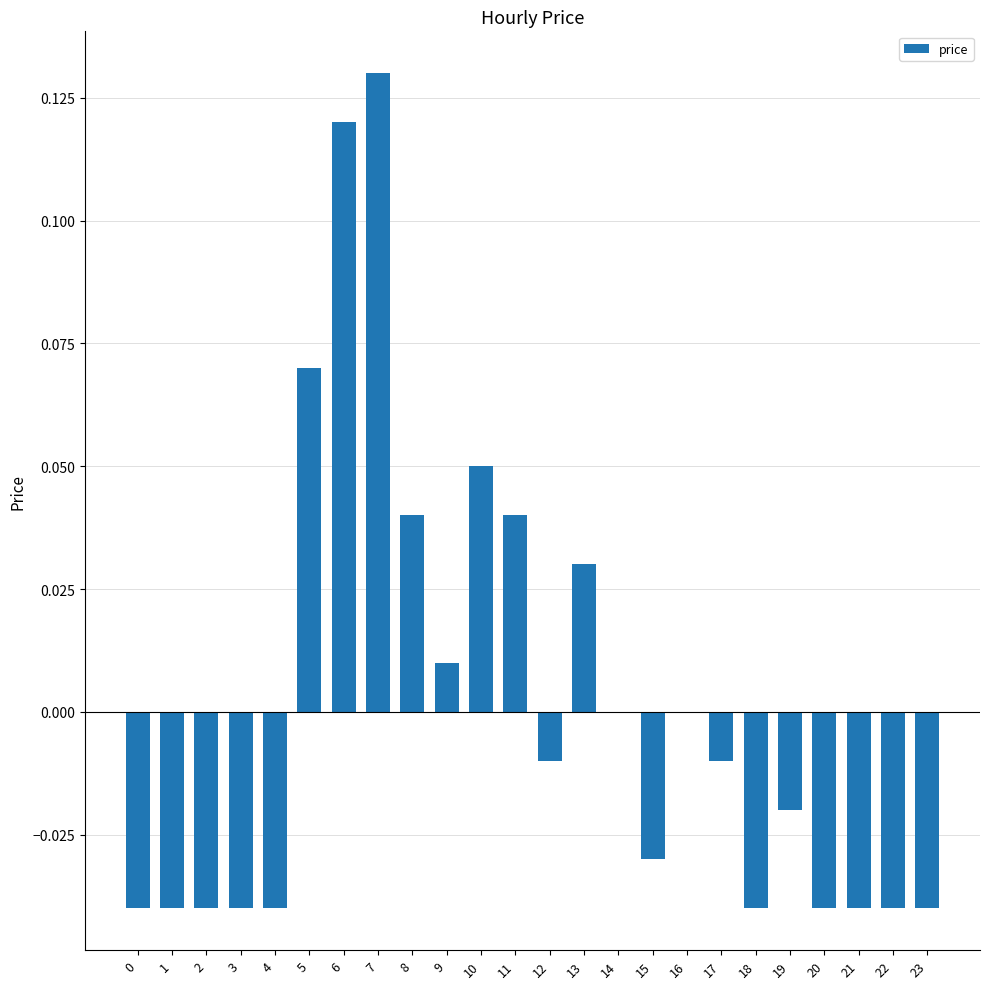

At which label does the data first exceed 0?

5